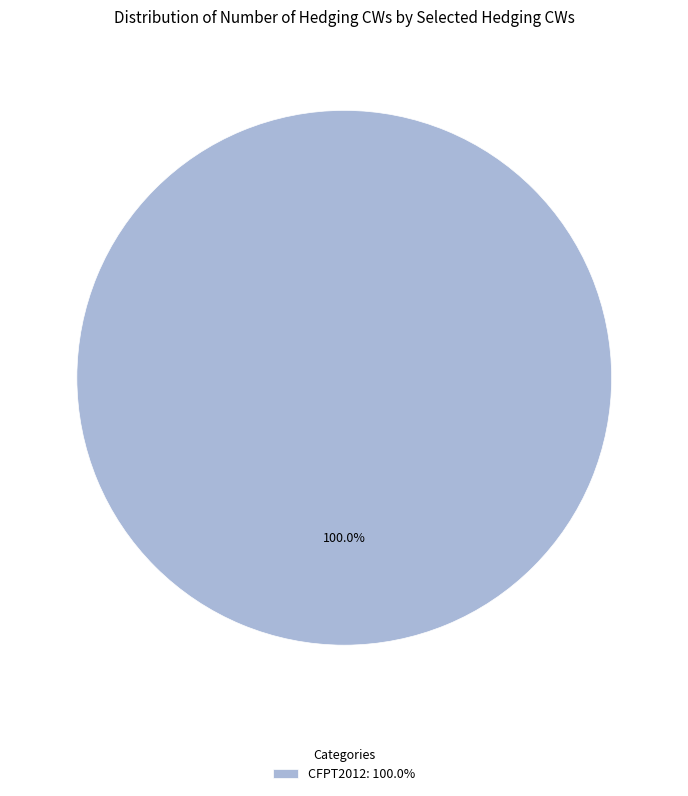

Is there a majority slice in this chart?

Yes